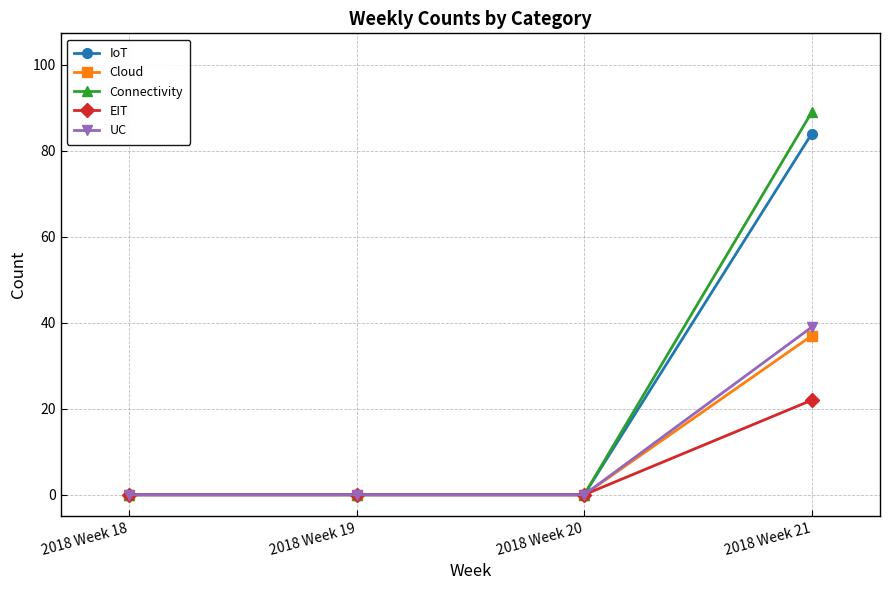

Is it true that UC equals 39 at 2018 Week 21?

True